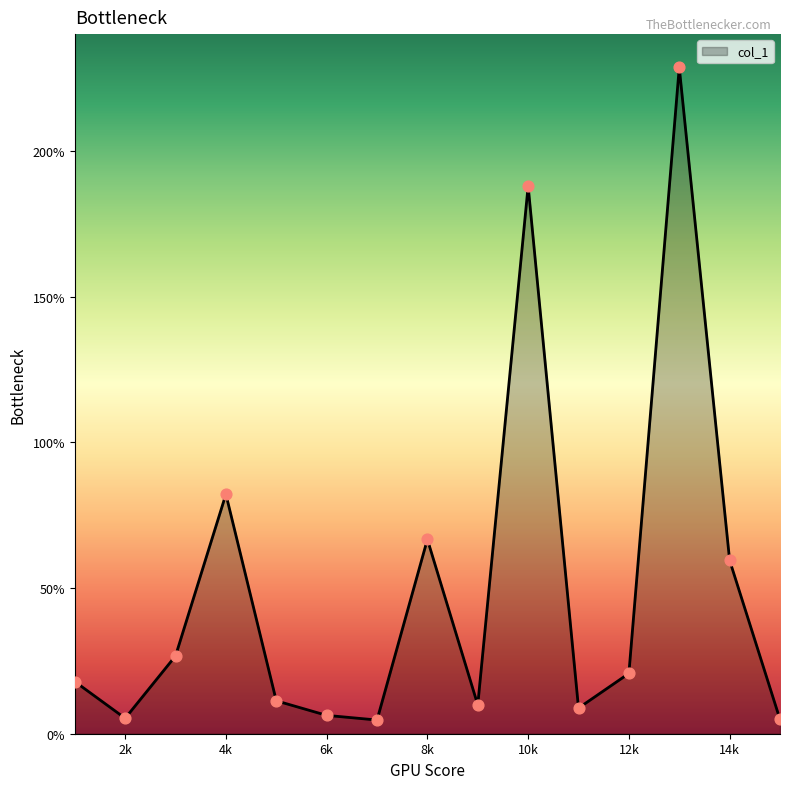

What is the difference between the maximum and minimum values?

224.0